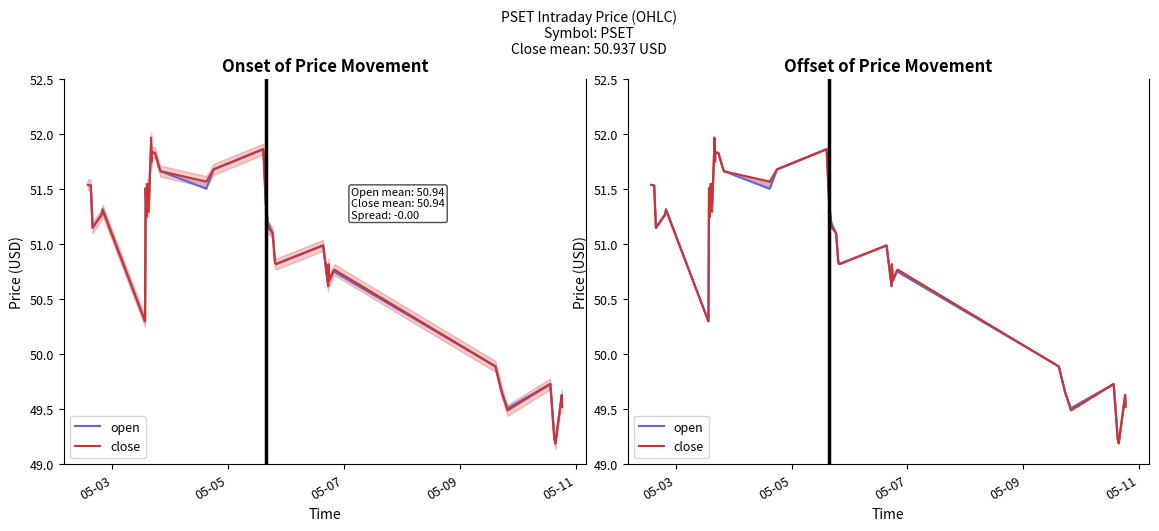

True or false: close and open cross at least once.

True